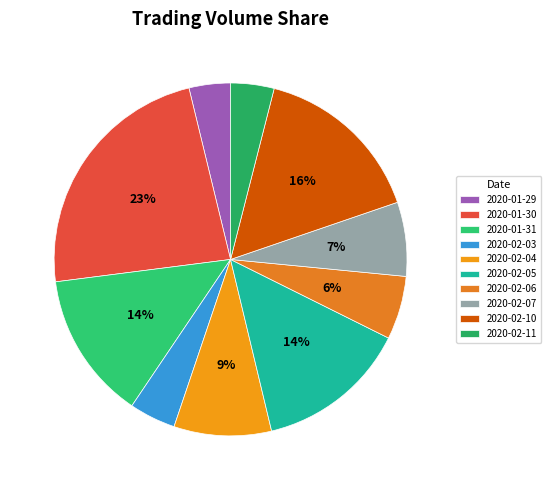

To the nearest percent, what percentage of the pie is 2020-02-05?

14%